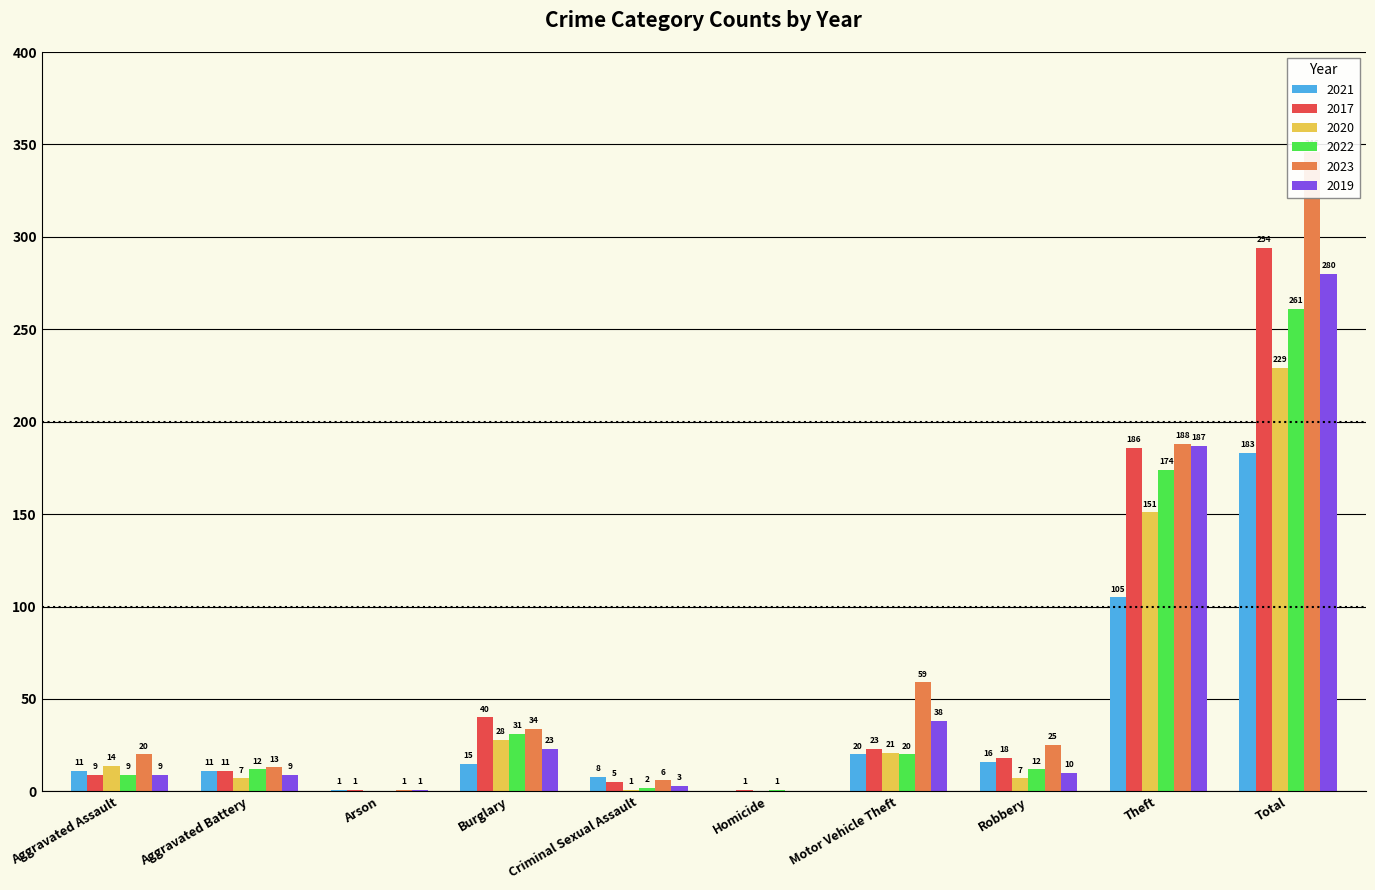

What is the value of the 2022 bar at the 9th from the left?

174